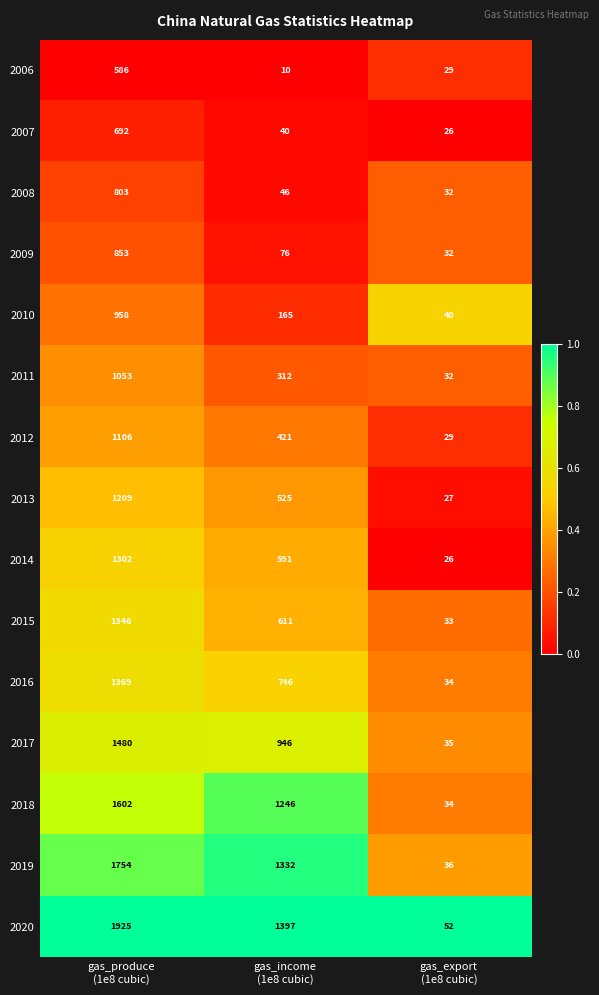

Which series has the largest total across all categories?

2020